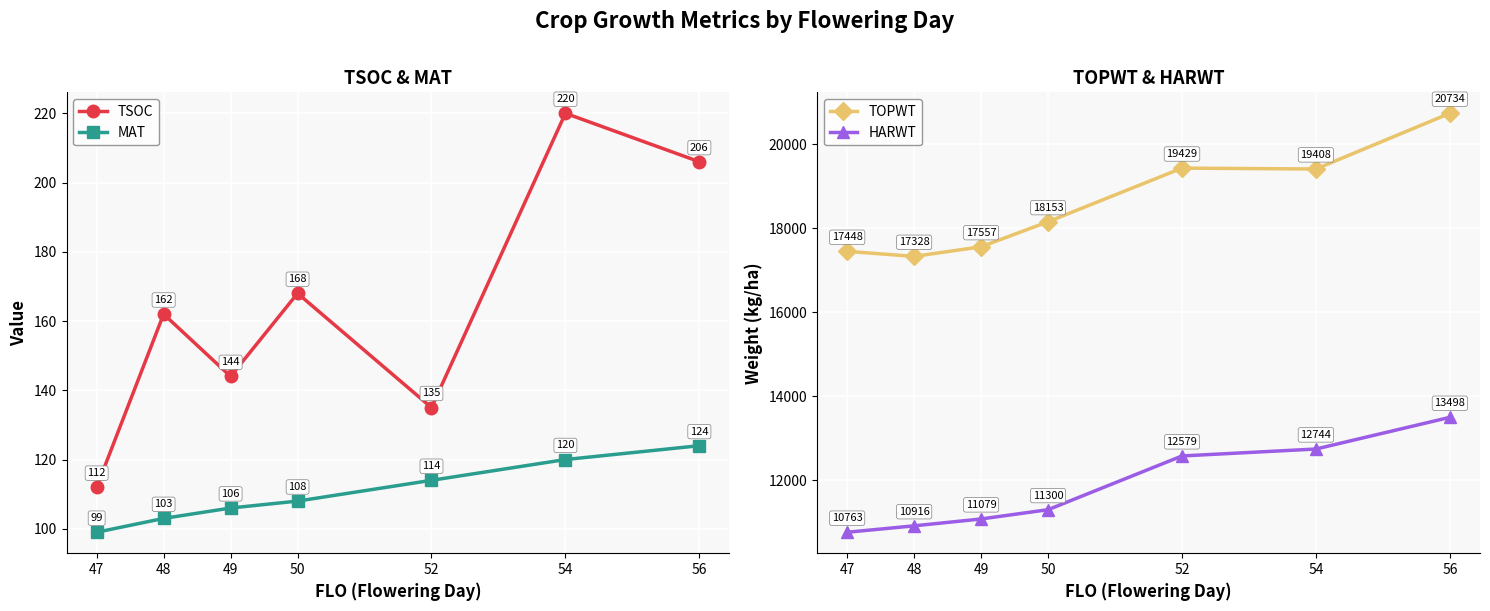

Between 48 and 54, which series saw the biggest shift?

TOPWT